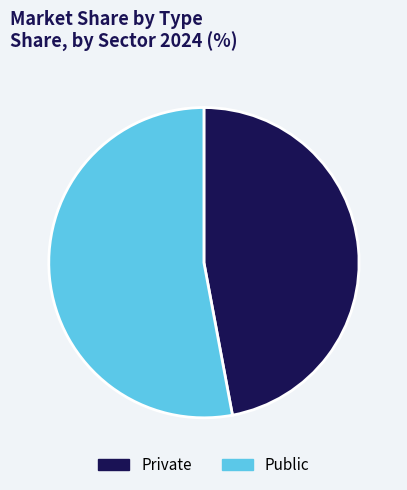

Approximately how many times larger is the value at Private compared to Public?

0.9